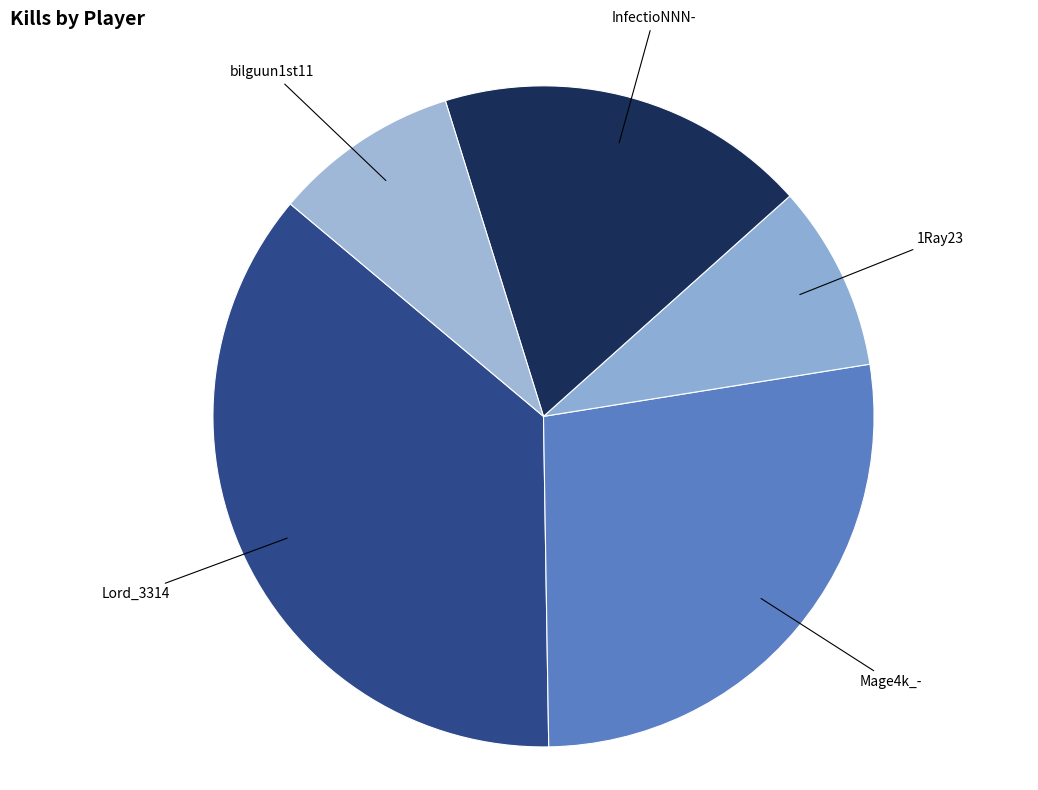

Is it true that InfectioNNN- is 12% of the pie?

False